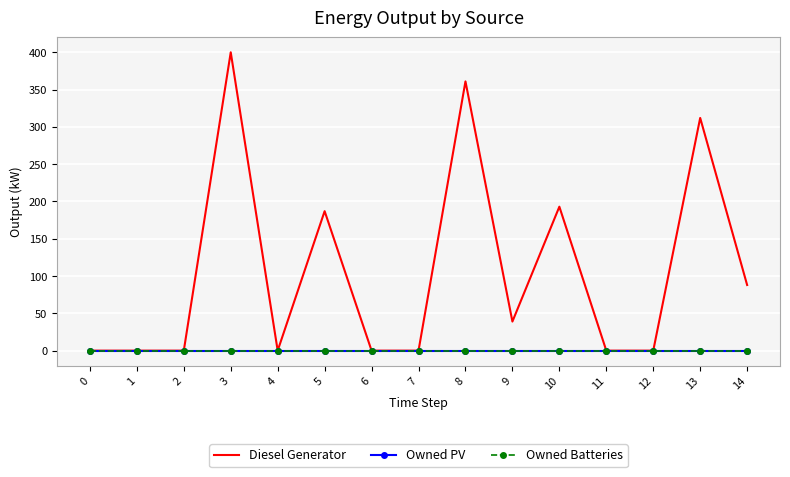

True or false: Diesel Generator and Owned Batteries cross at least once.

False